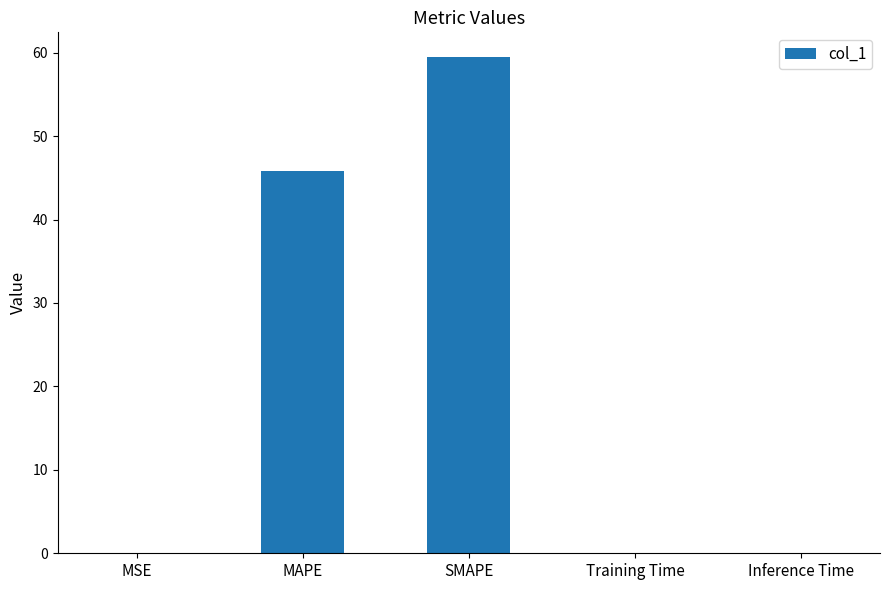

What is the sum of all values?

105.4